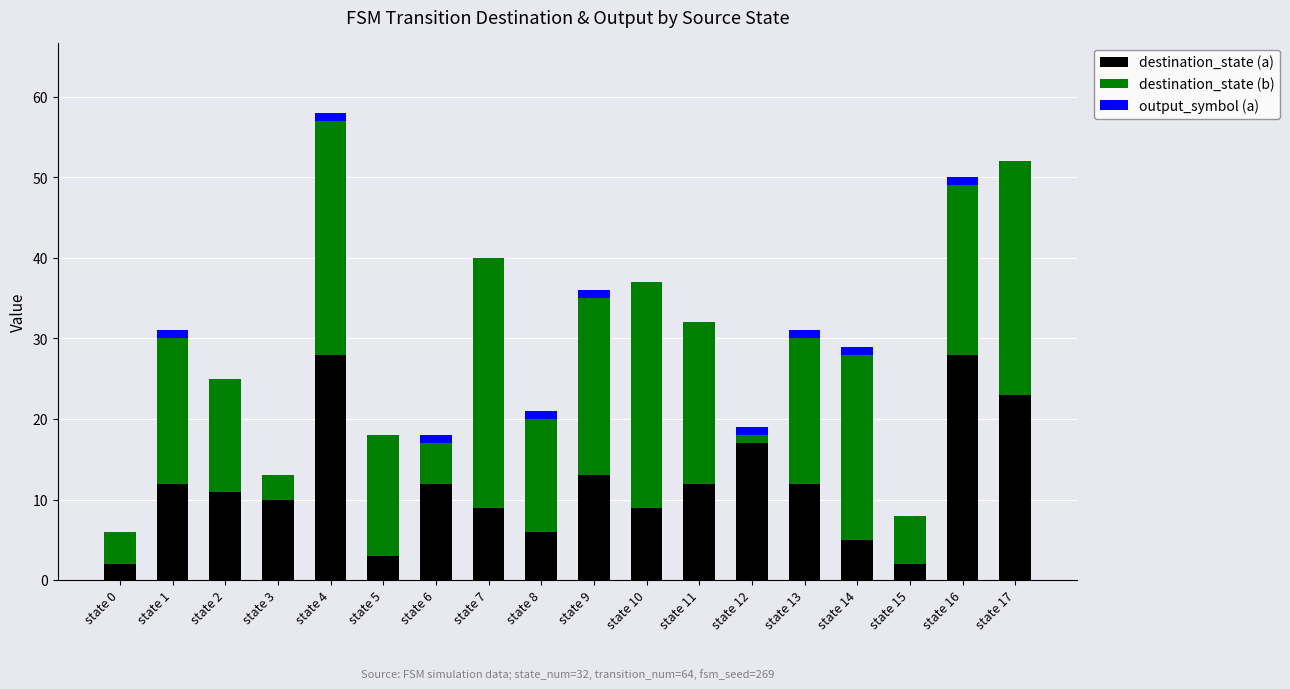

What is the highest value of the destination_state (a) series?

28